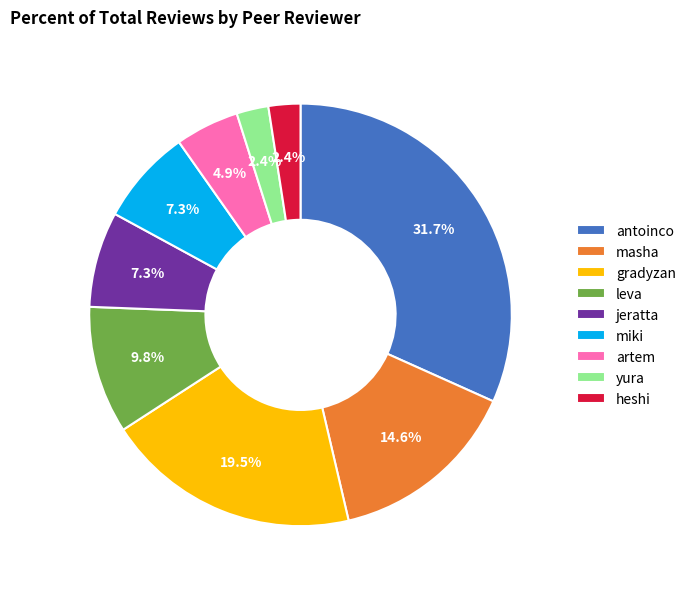

How many slices are in this pie chart?

9